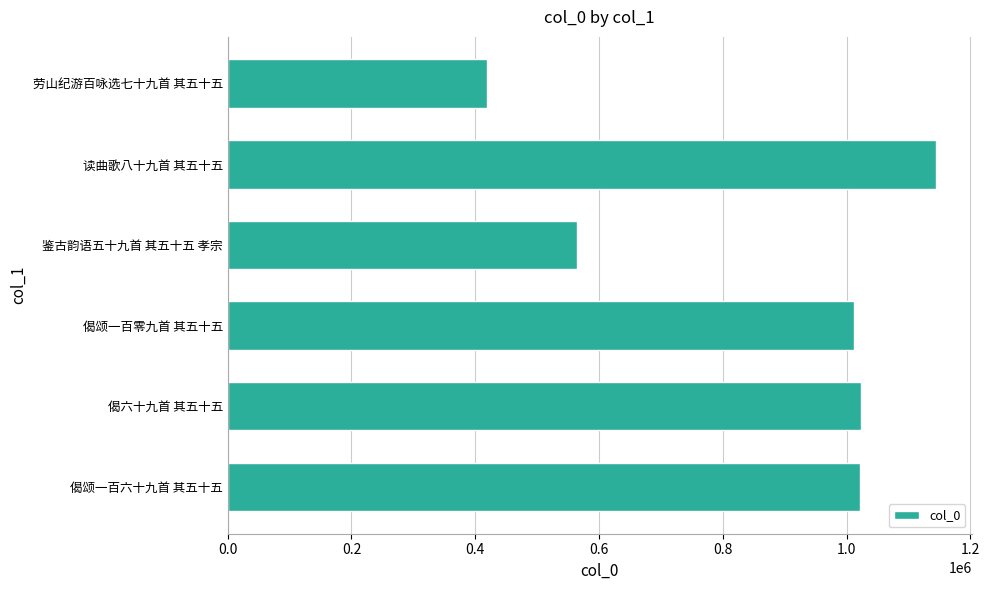

Between 偈颂一百六十九首 其五十五 and 读曲歌八十九首 其五十五, which is larger?

读曲歌八十九首 其五十五